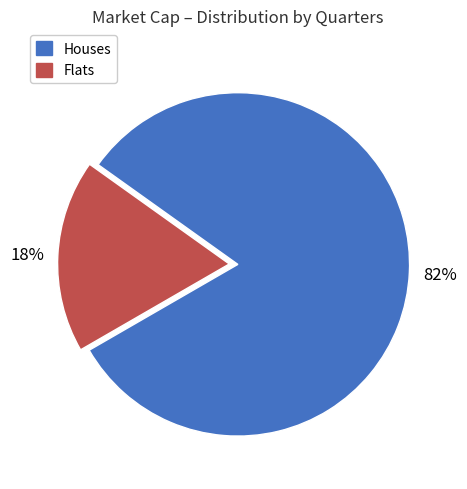

Is there a majority slice in this chart?

Yes